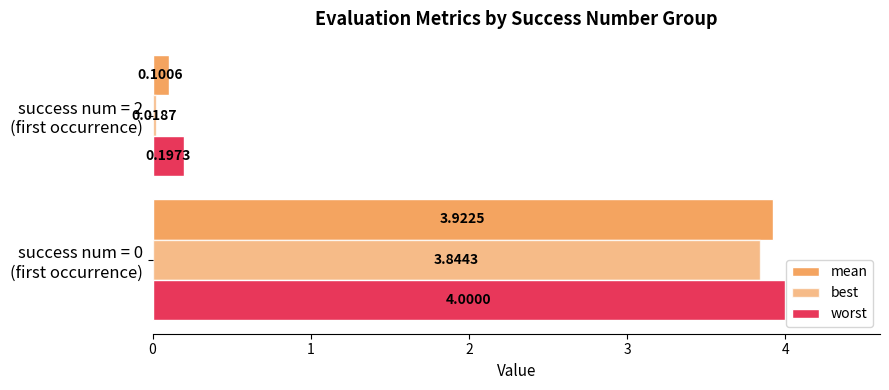

Count the number of categories in the chart.

2